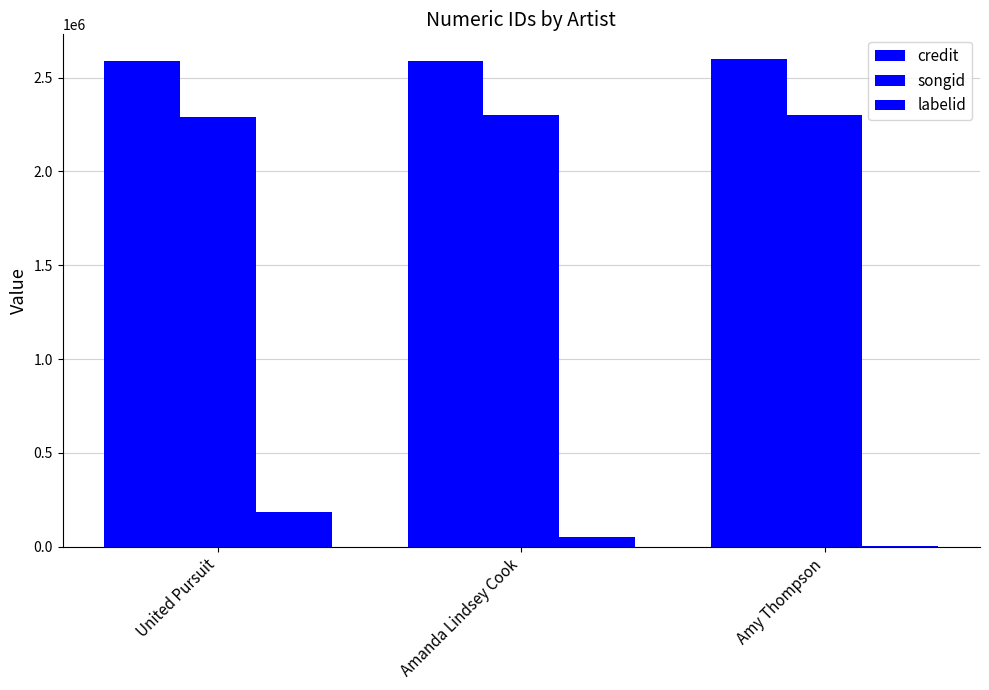

List the labels in order of labelid value, largest first.

United Pursuit, Amanda Lindsey Cook, Amy Thompson